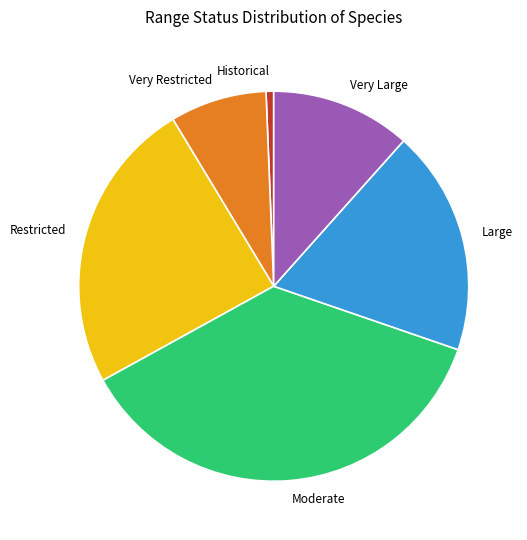

Is it true that Moderate is 48% of the pie?

False